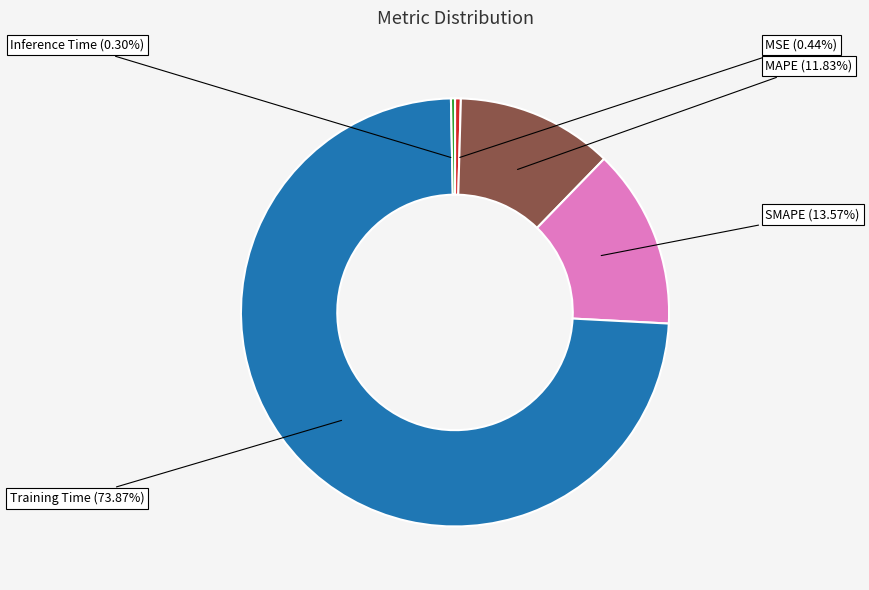

To the nearest percent, what portion does Training Time represent?

74%